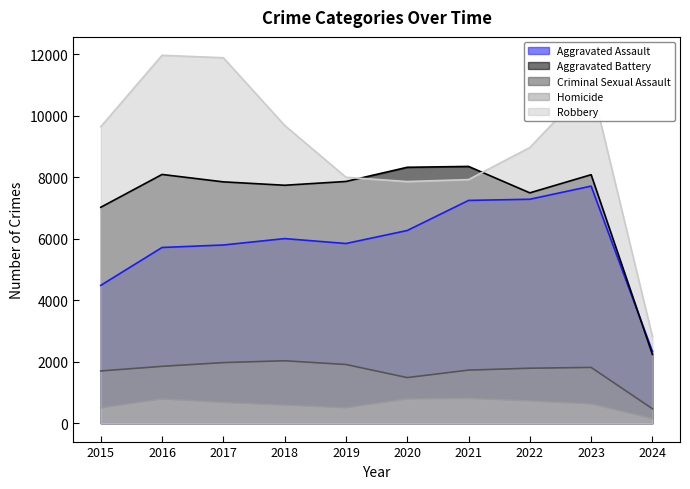

True or false: Homicide and Aggravated Assault cross at least once.

False